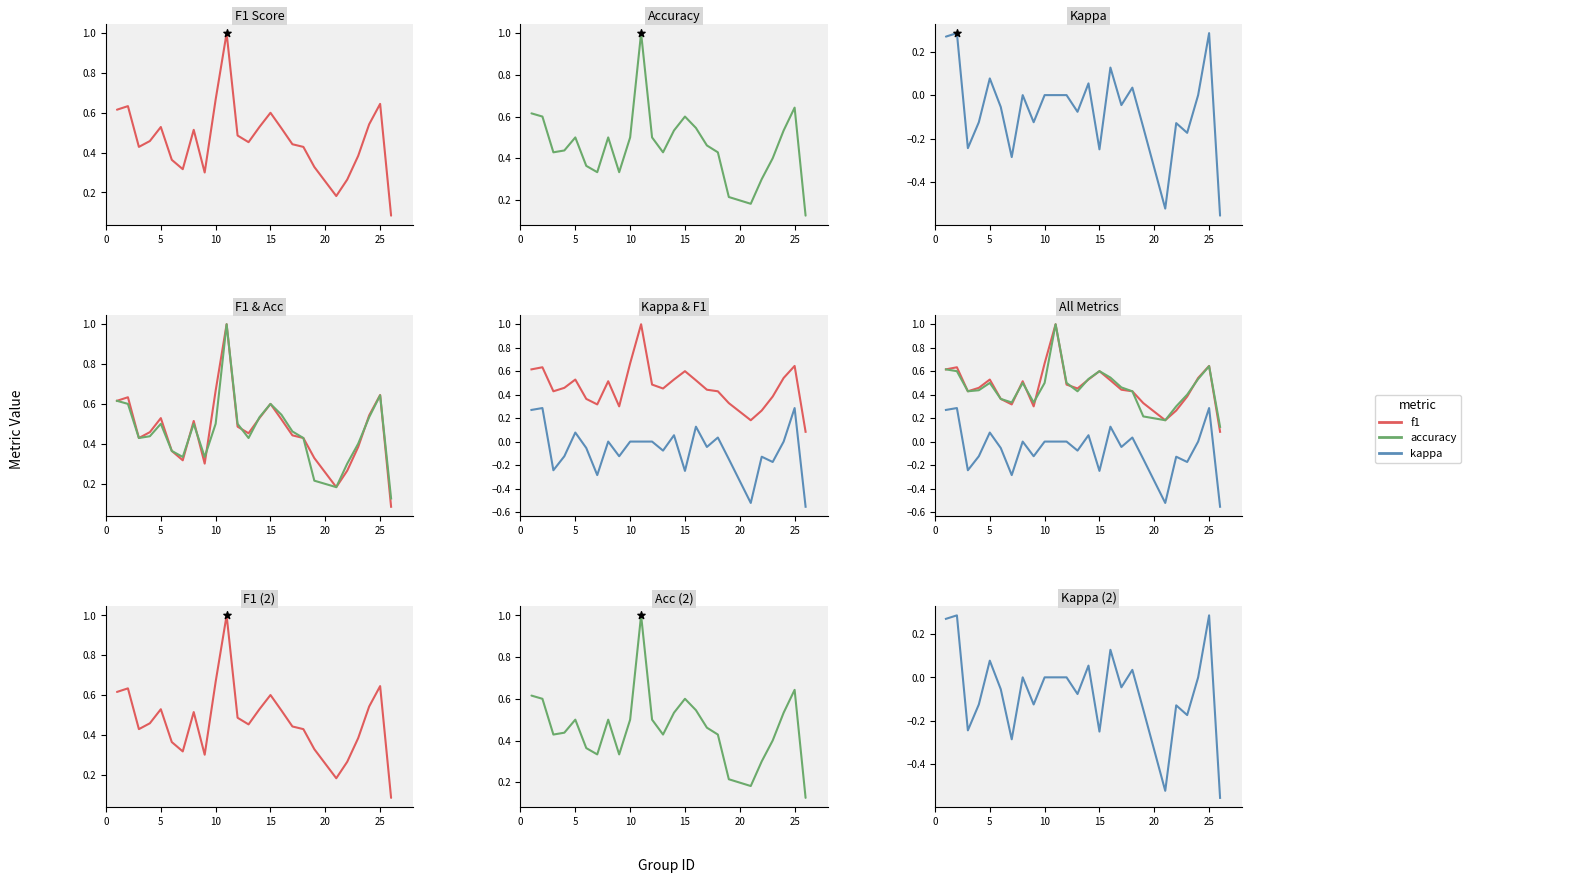

What are all the series names shown in the legend?

f1, accuracy, kappa